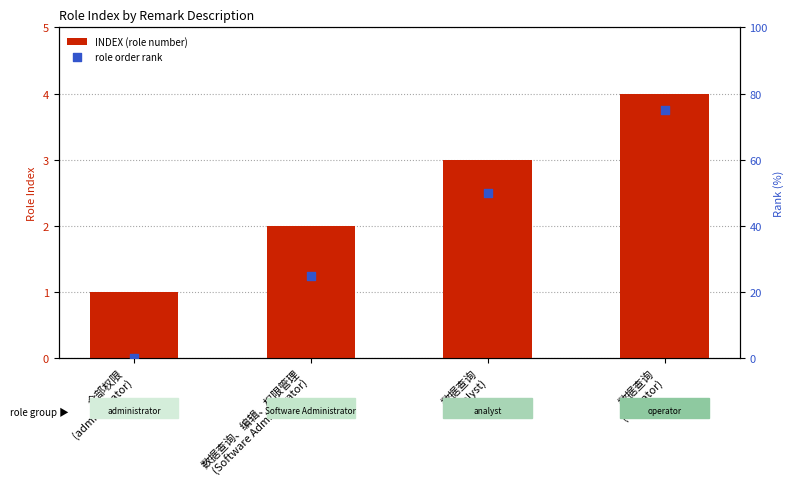

Is the value of INDEX (role number) at 全部权限
(administrator) greater than the value of role order rank at 数据查询、编辑、权限管理
(Software Administrator)?

No